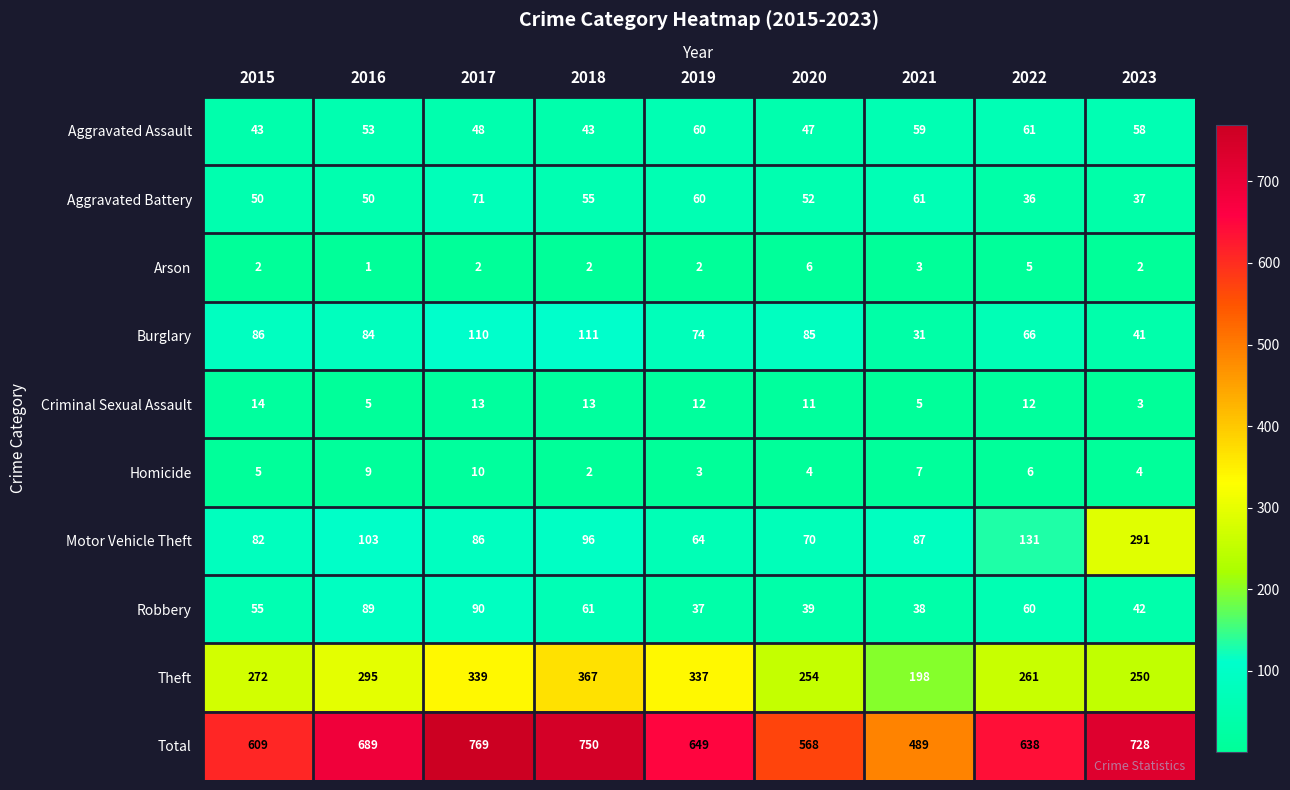

How many values in the Homicide series are below 5?

4